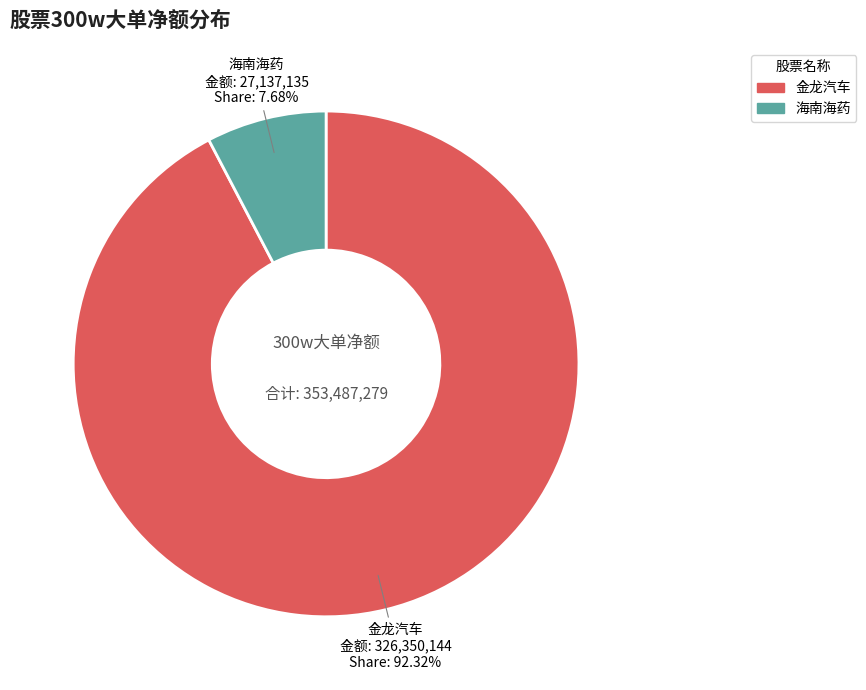

Is there a majority slice in this chart?

Yes